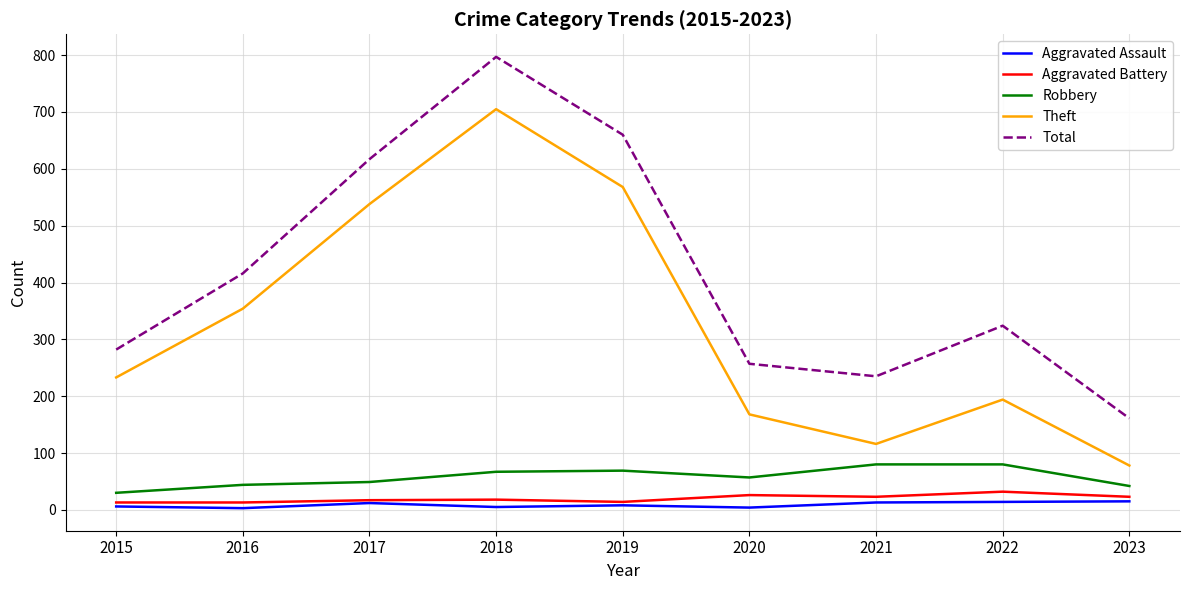

Which series has the largest range (max minus min)?

Total